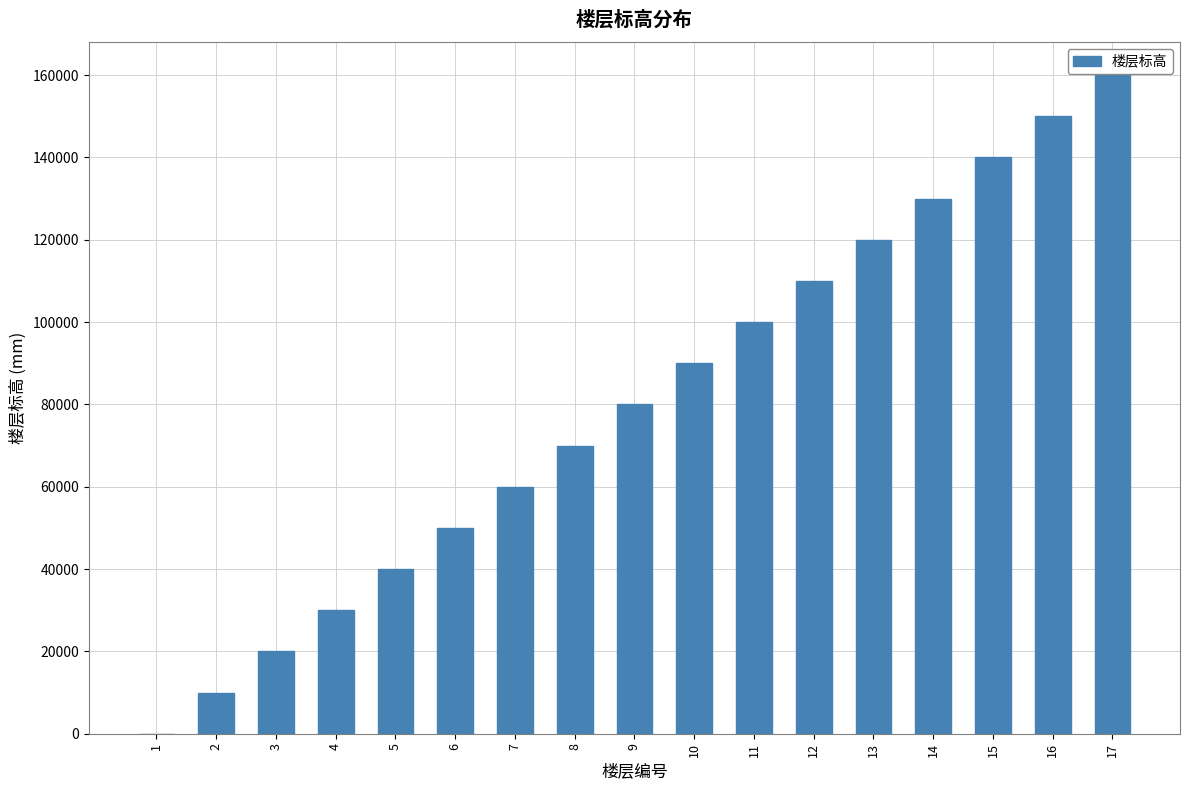

Is it true that the value at 12 is 110000?

True